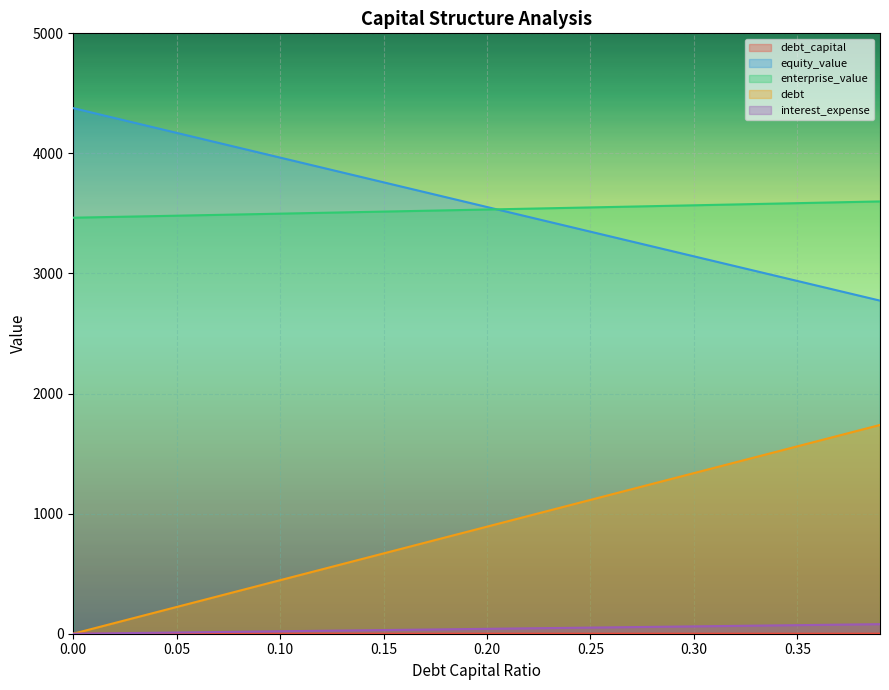

Is the value of equity_value at 0.09 greater than the value of interest_expense at 0.27?

Yes